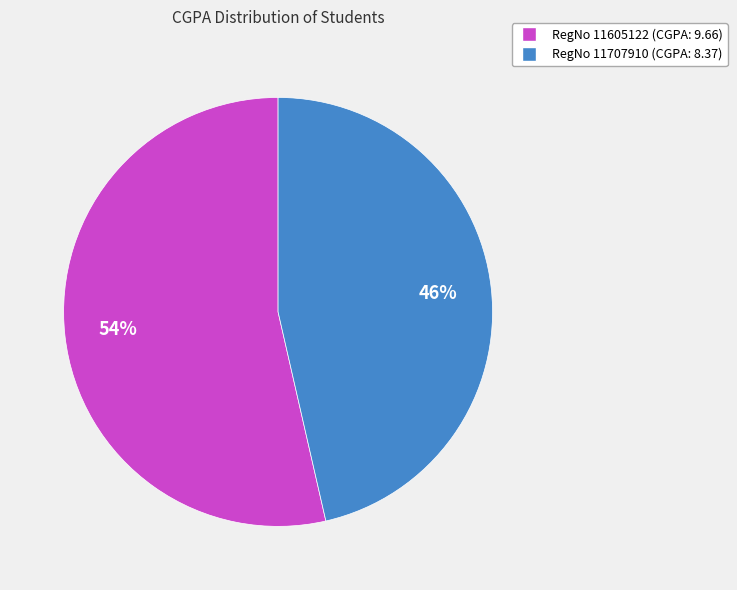

To the nearest percent, what is the average slice percentage?

50%